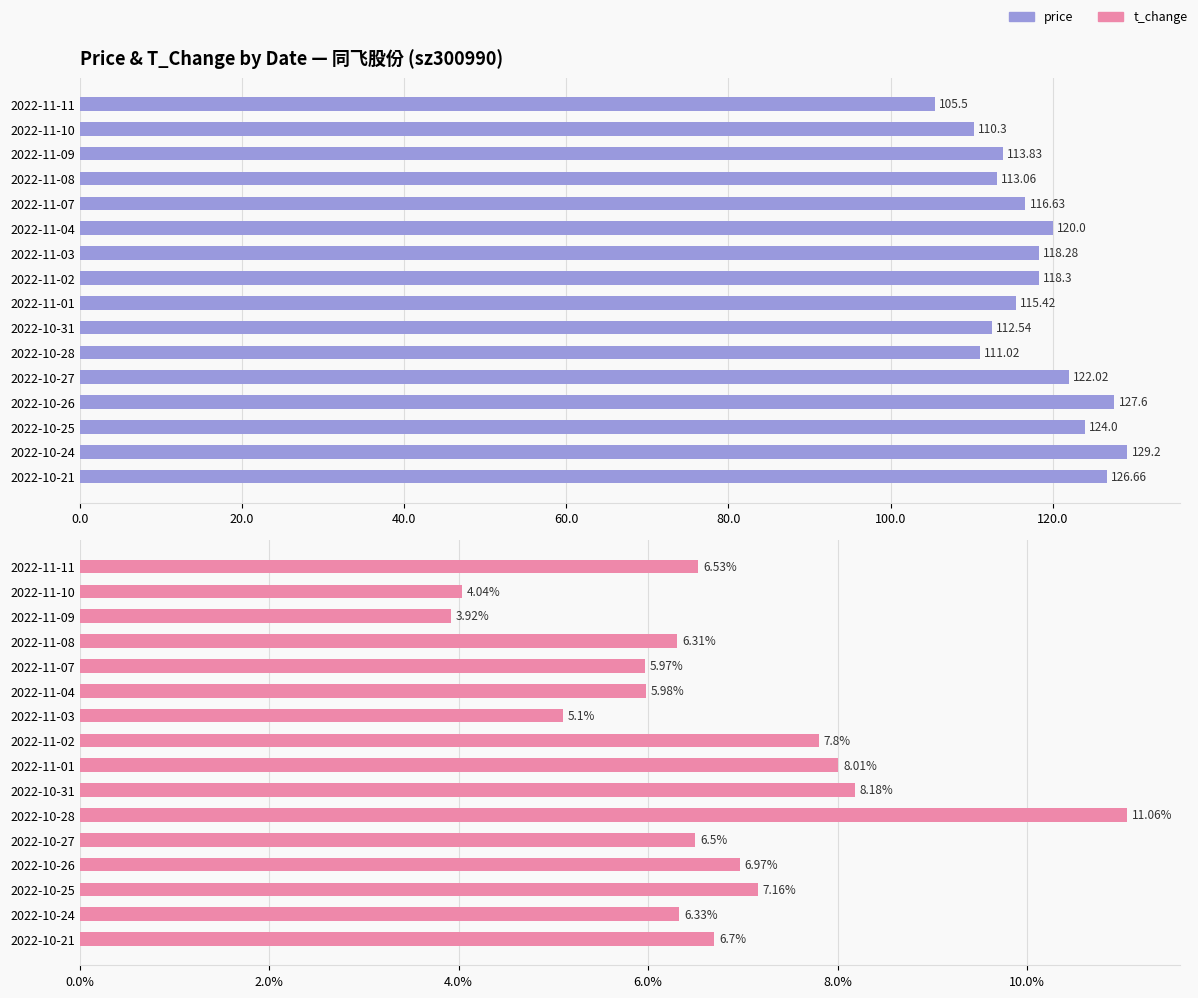

What is the difference between the maximum and second lowest values in the price series?

18.9